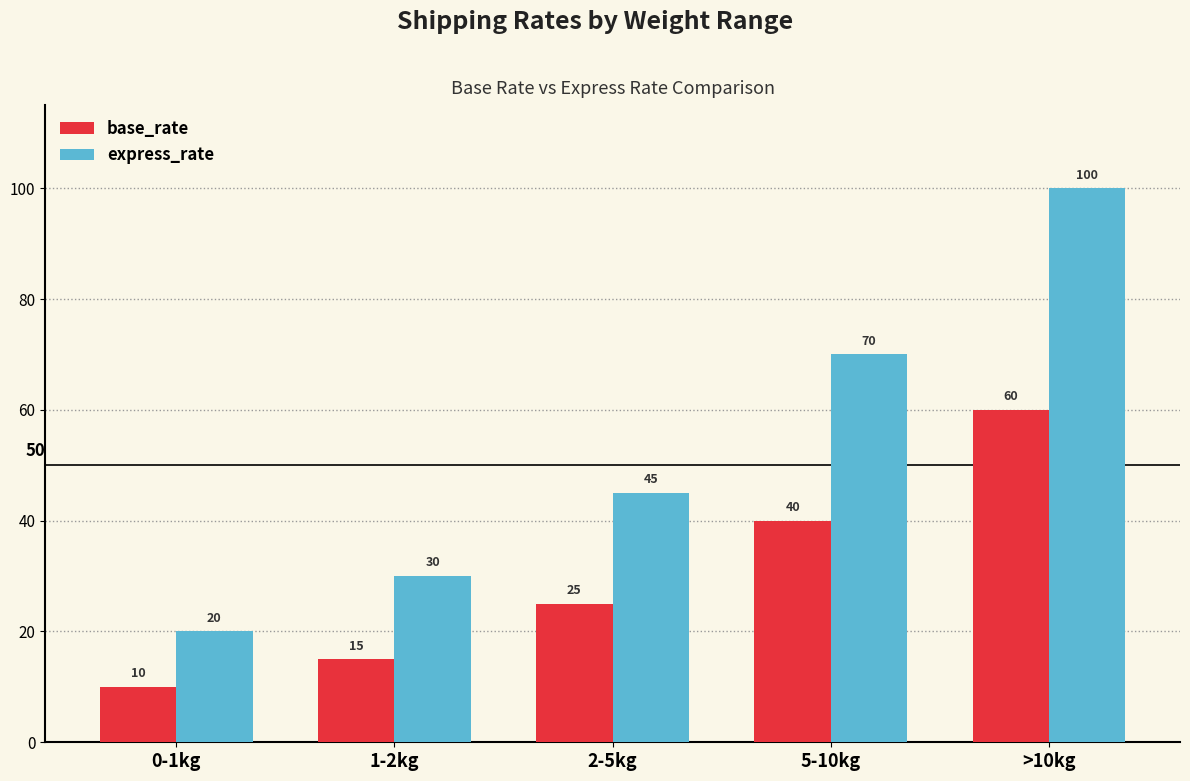

What is the sum of all base_rate values?

150